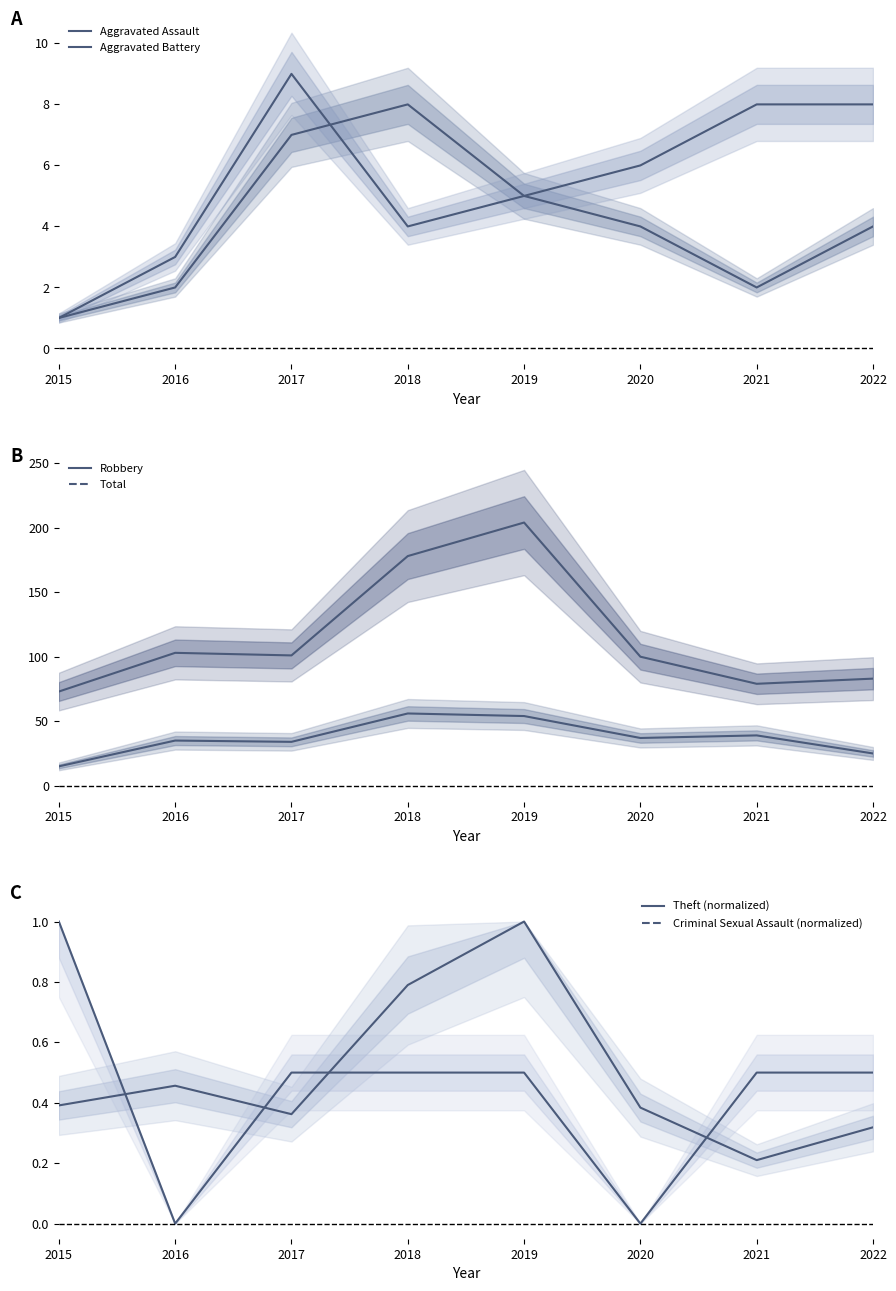

What is the approximate value of Theft at 2018?

0.8